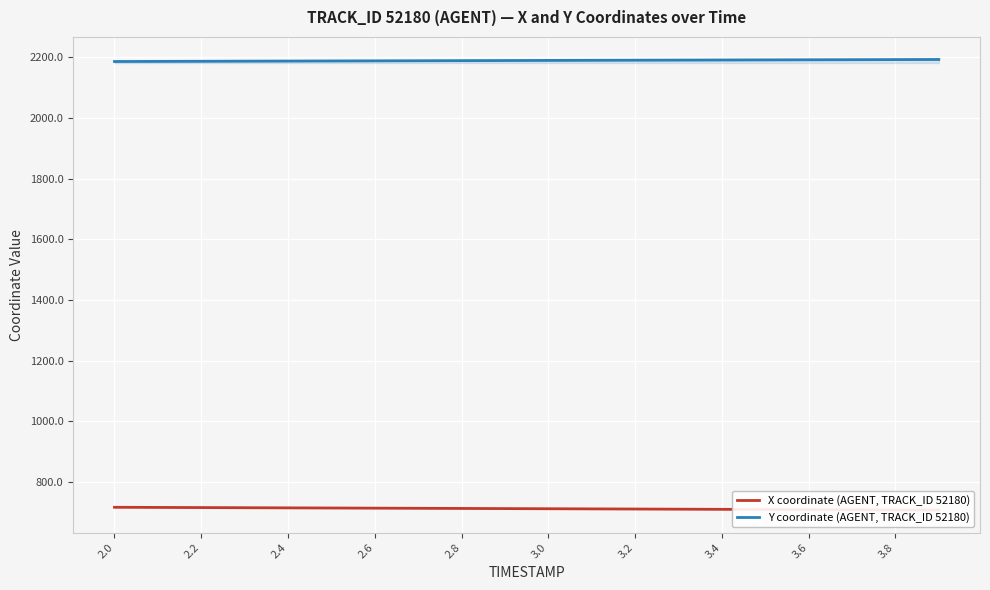

True or false: Y coordinate (AGENT, TRACK_ID 52180) and X coordinate (AGENT, TRACK_ID 52180) intersect in this chart.

False